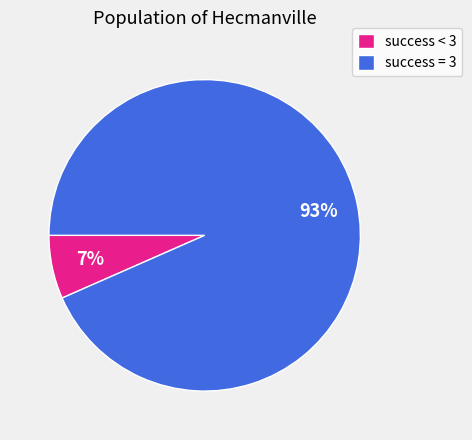

The success = 3 slice represents 99% of the pie. True or false?

False